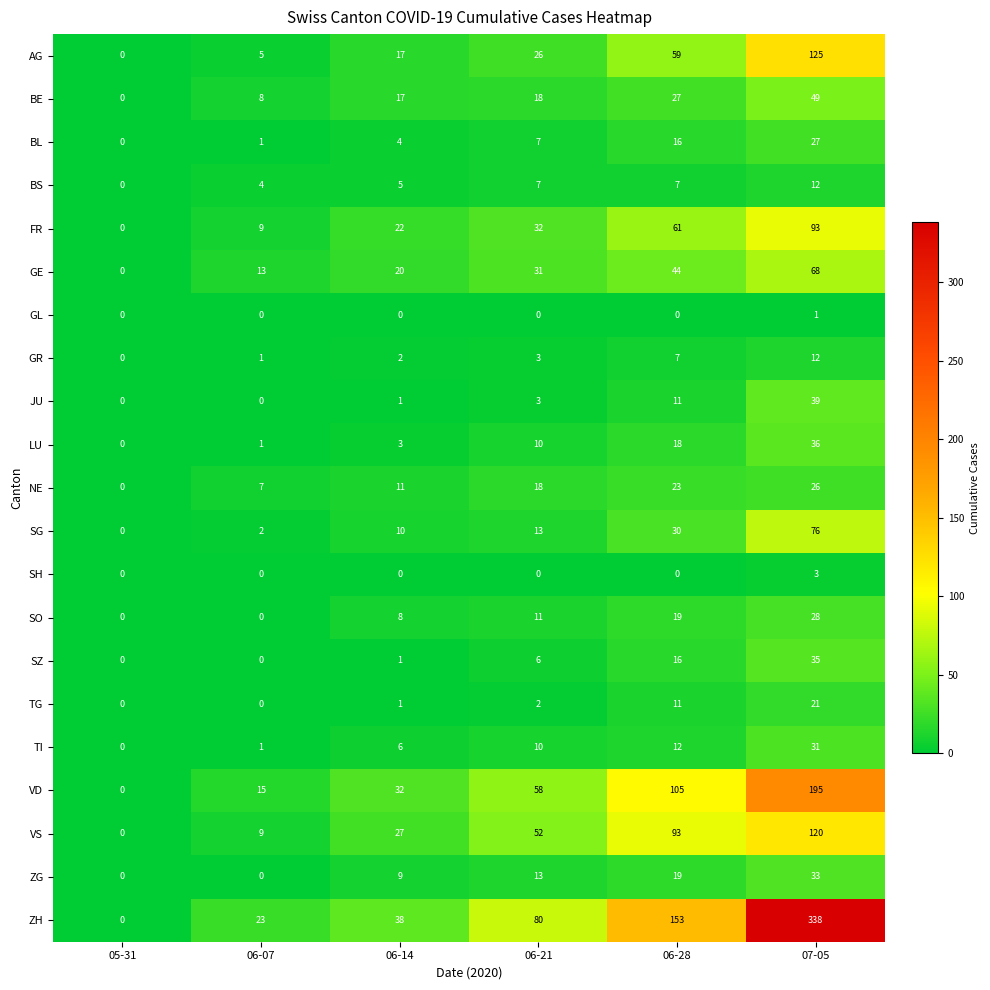

True or false: ZH has a value of -105 at 05-31.

False